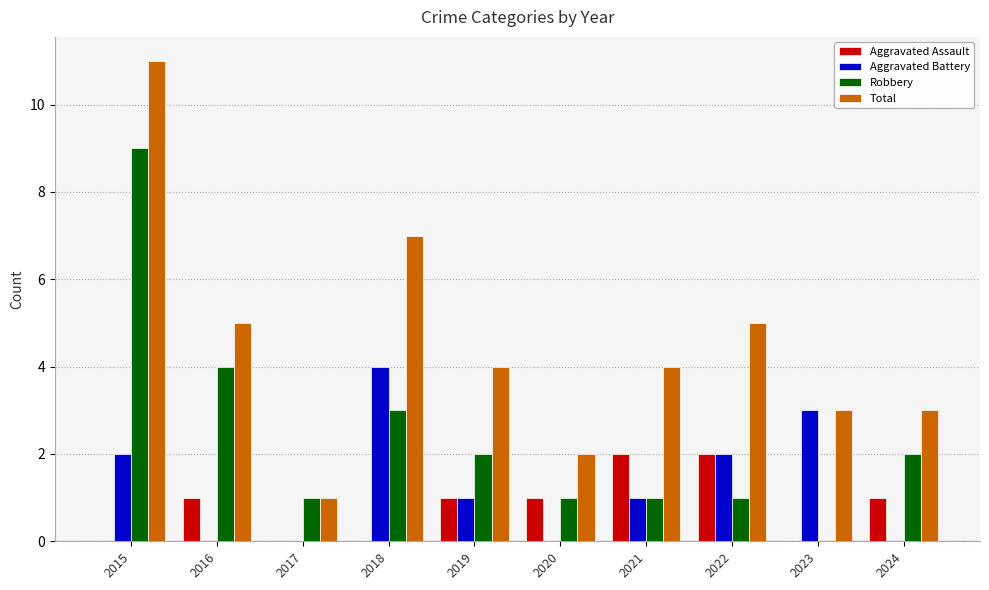

Where does the Total series first go above 4?

2015